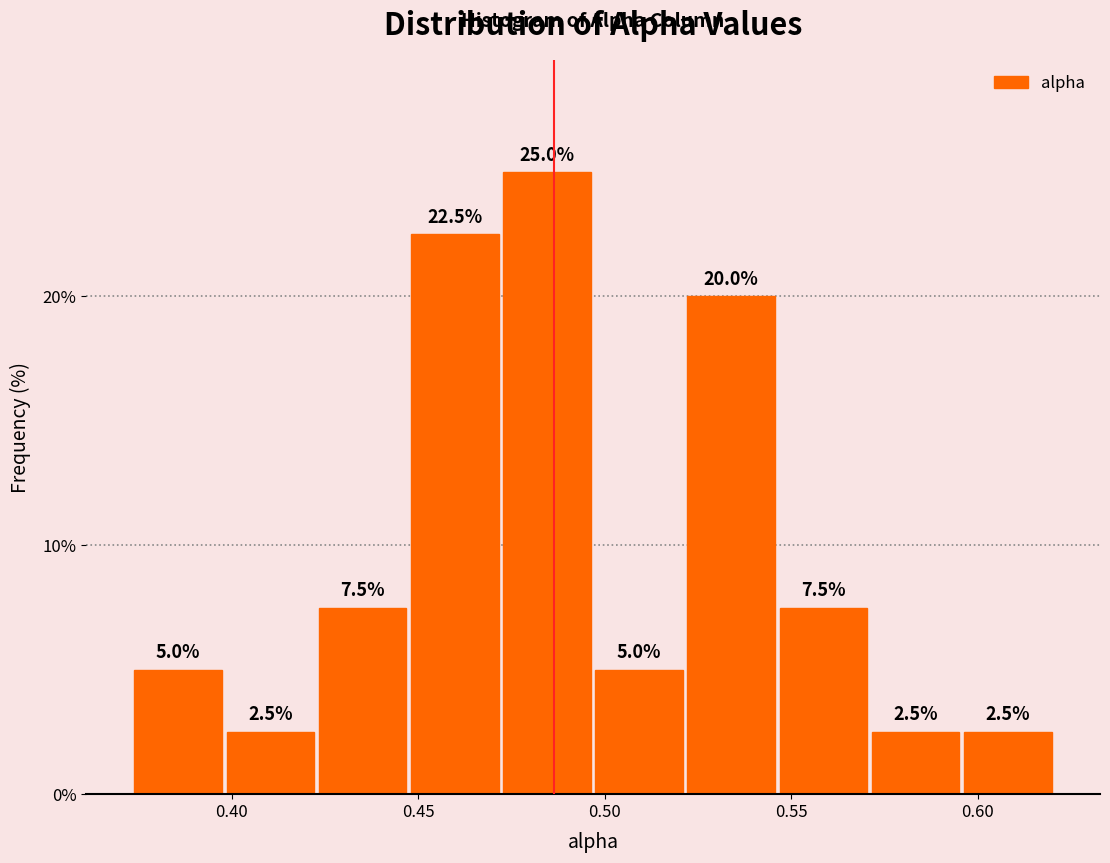

Reading left to right, list every bar in this chart as the range it spans on the x-axis followed by its height. The bar edges are not printed on the chart, so give them approximately, as read against the axis.

0.375 to 0.400: 5.0
0.400 to 0.425: 2.5
0.425 to 0.445: 7.5
0.445 to 0.470: 22.5
0.470 to 0.495: 25.0
0.495 to 0.520: 5.0
0.520 to 0.545: 20.0
0.545 to 0.570: 7.5
0.570 to 0.595: 2.5
0.595 to 0.620: 2.5